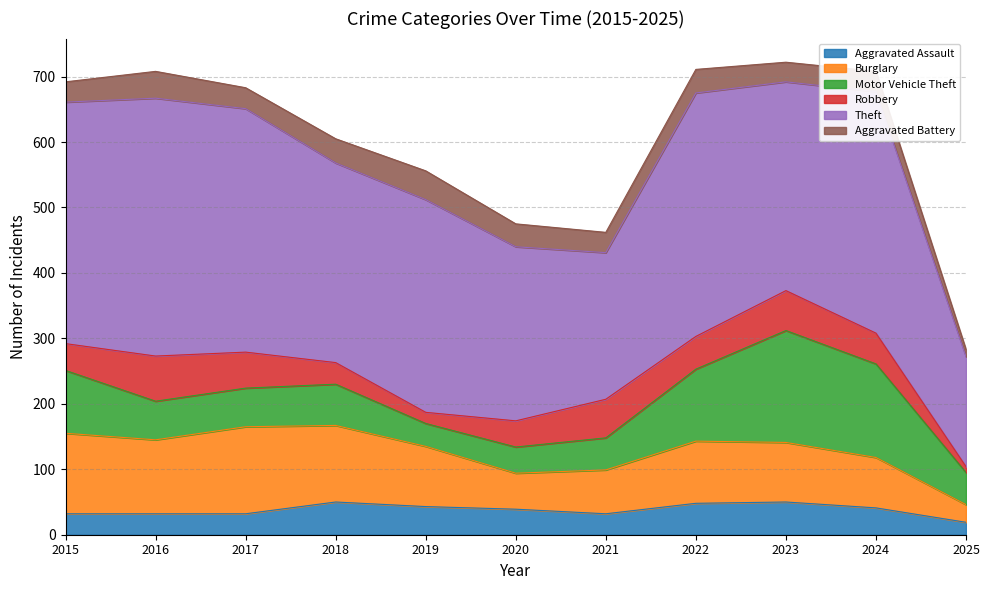

What is the difference between the second highest and minimum values in the Robbery series?

52